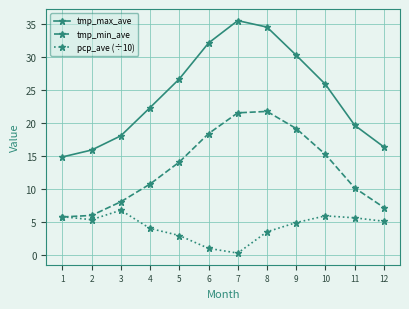

What is the difference between the second highest and minimum values in the pcp_ave (÷10) series?

5.6